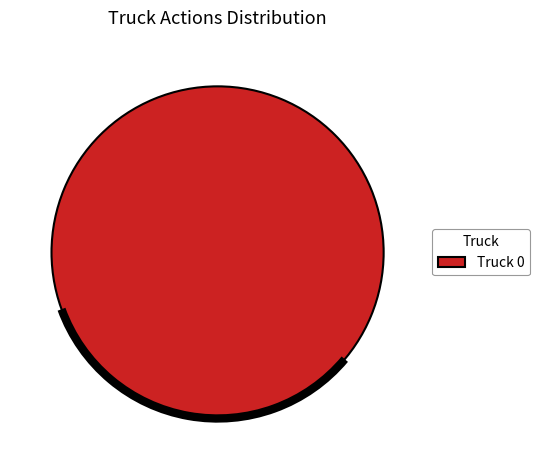

Is it true that Truck 0 is 100% of the pie?

True